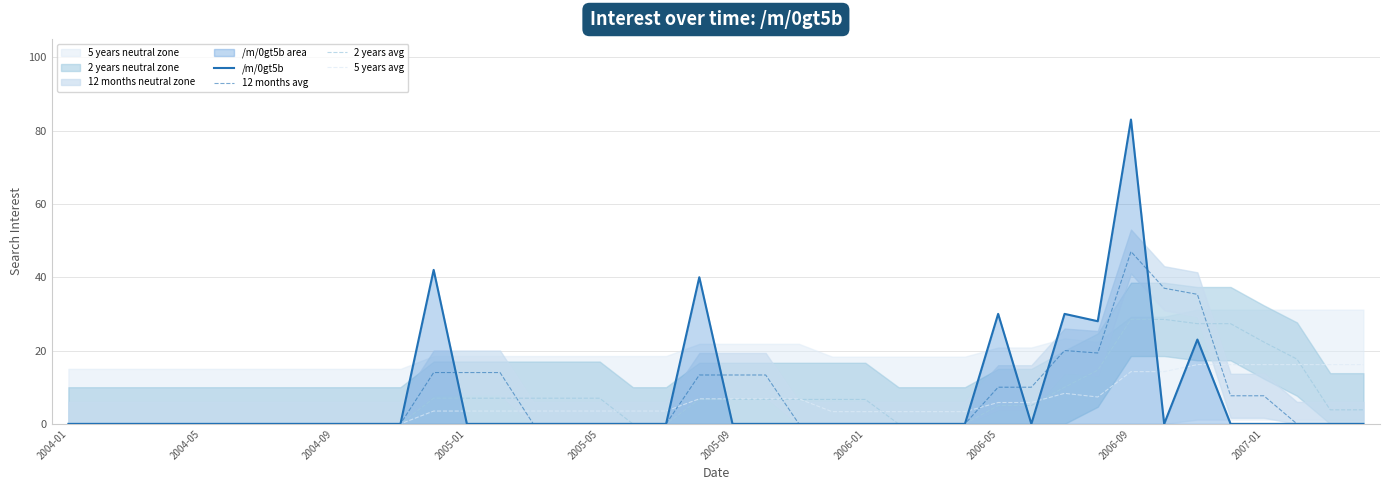

At how many categories does at least one series exceed 45?

1